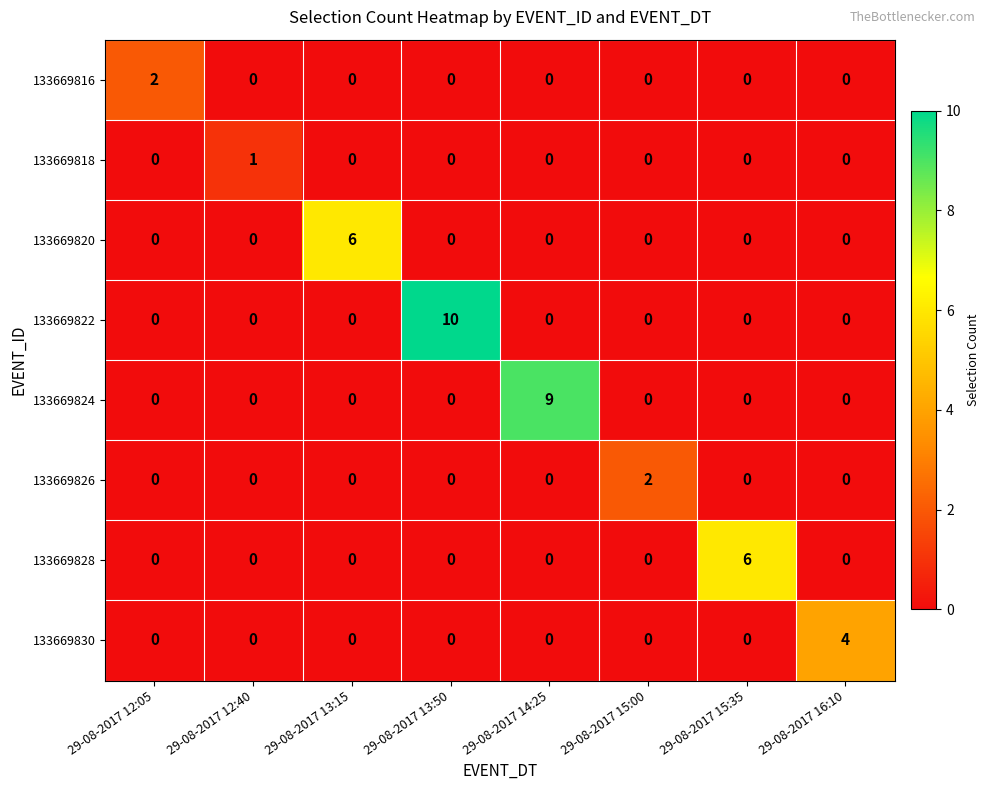

The value of 133669822 at 29-08-2017 13:50 is 3. True or false?

False